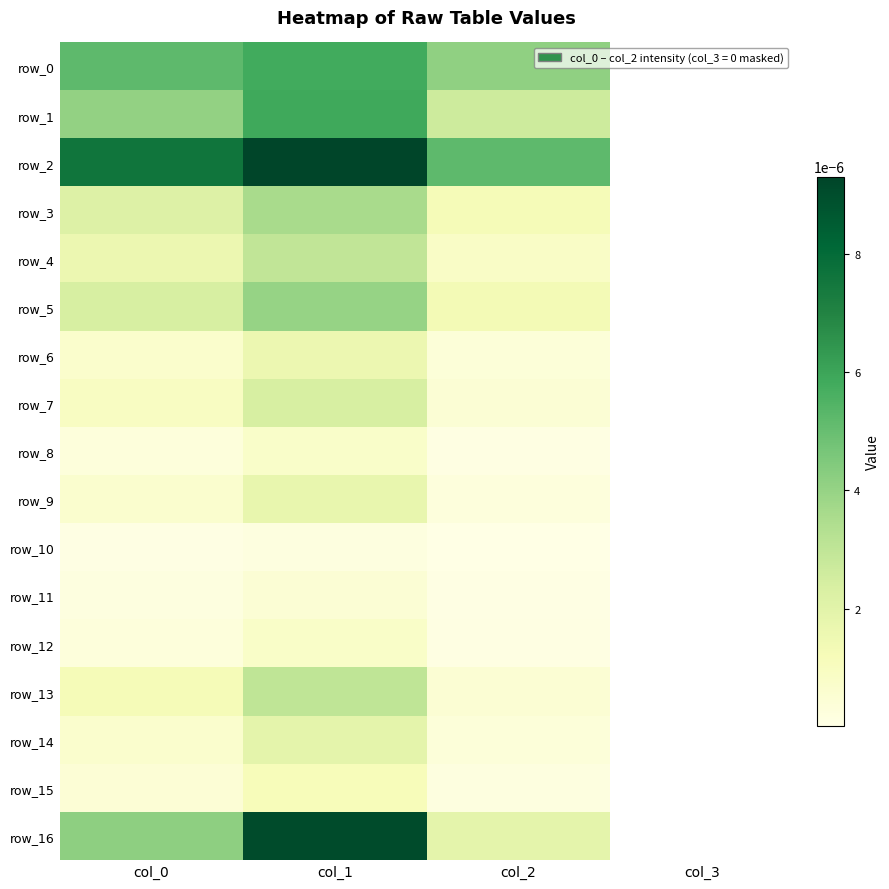

How many positive values does the row_1 series have?

3